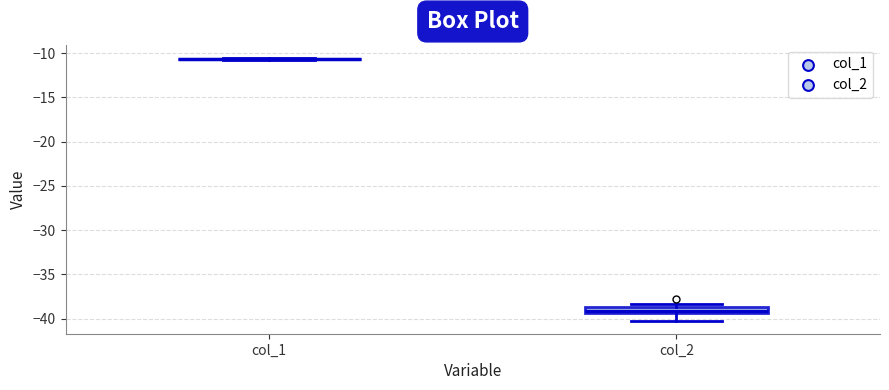

Comparing the boxes themselves (not the whiskers), which one is the tallest?

col_2